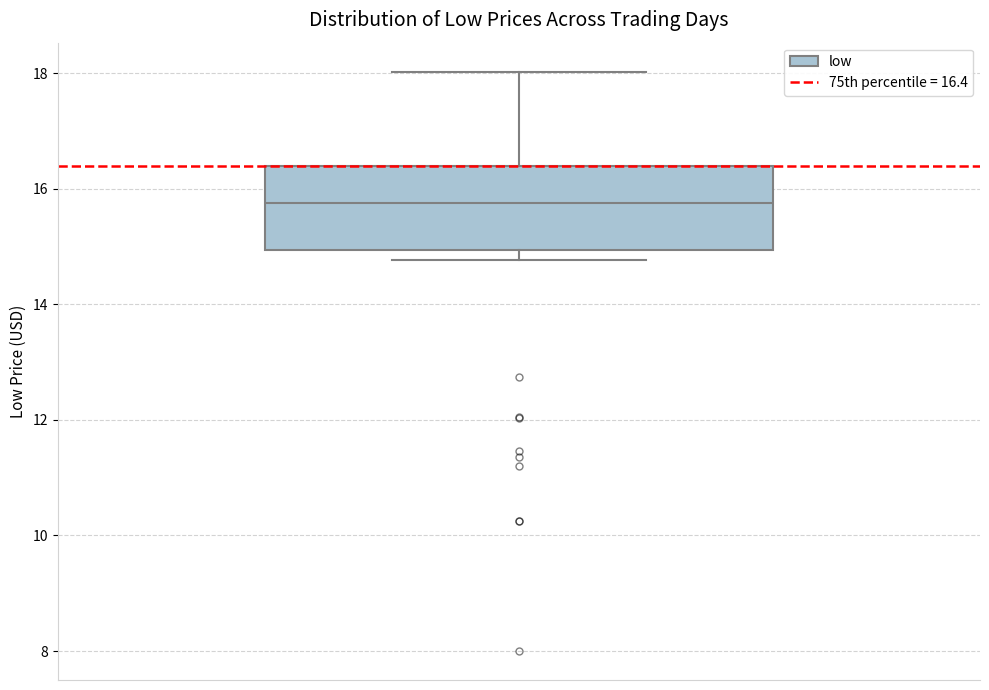

Read this box plot against the y-axis: the position of the median line, the range covered by the box, and the ends of both whiskers. The values are not printed on the chart, so give them approximately, as read against the axis.

median 15.8, box 15.0 to 16.4, whiskers 14.8 to 18.0